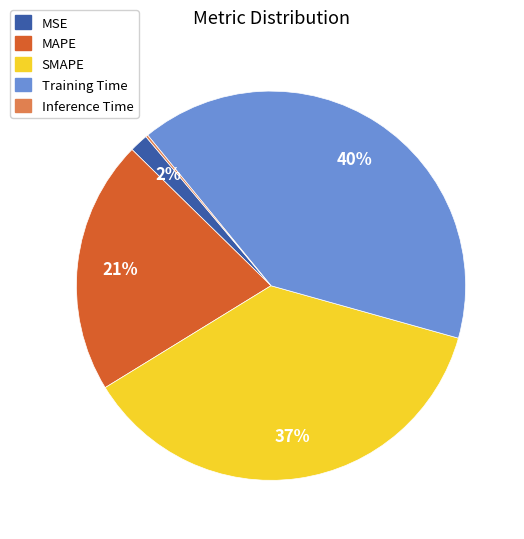

Does MSE account for over 50% of the chart?

No